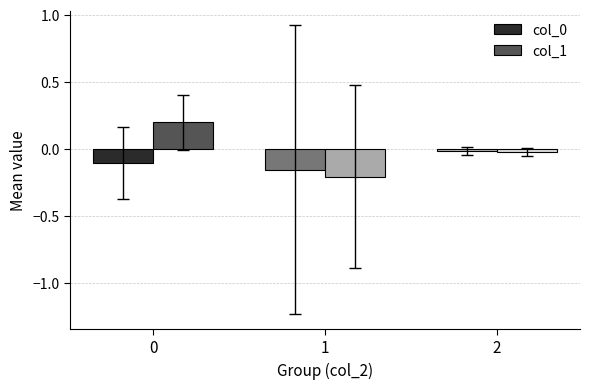

Which category has the lowest value in the col_0 series?

1